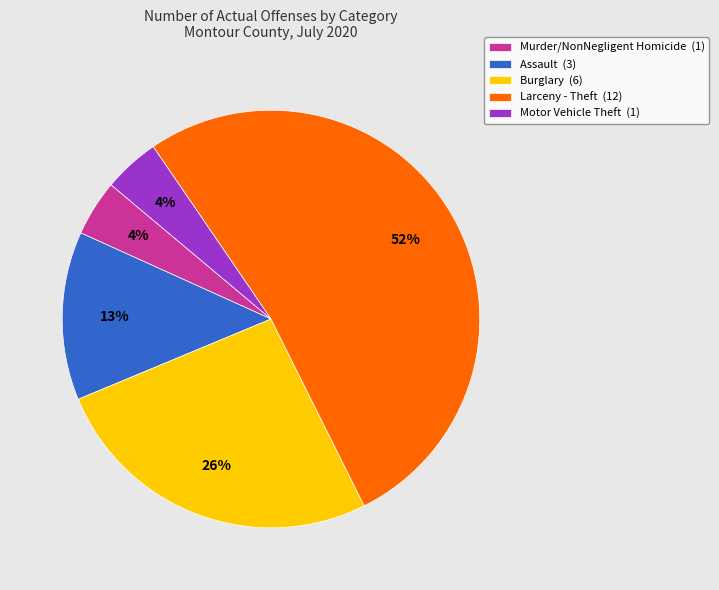

Is there a majority slice in this chart?

Yes